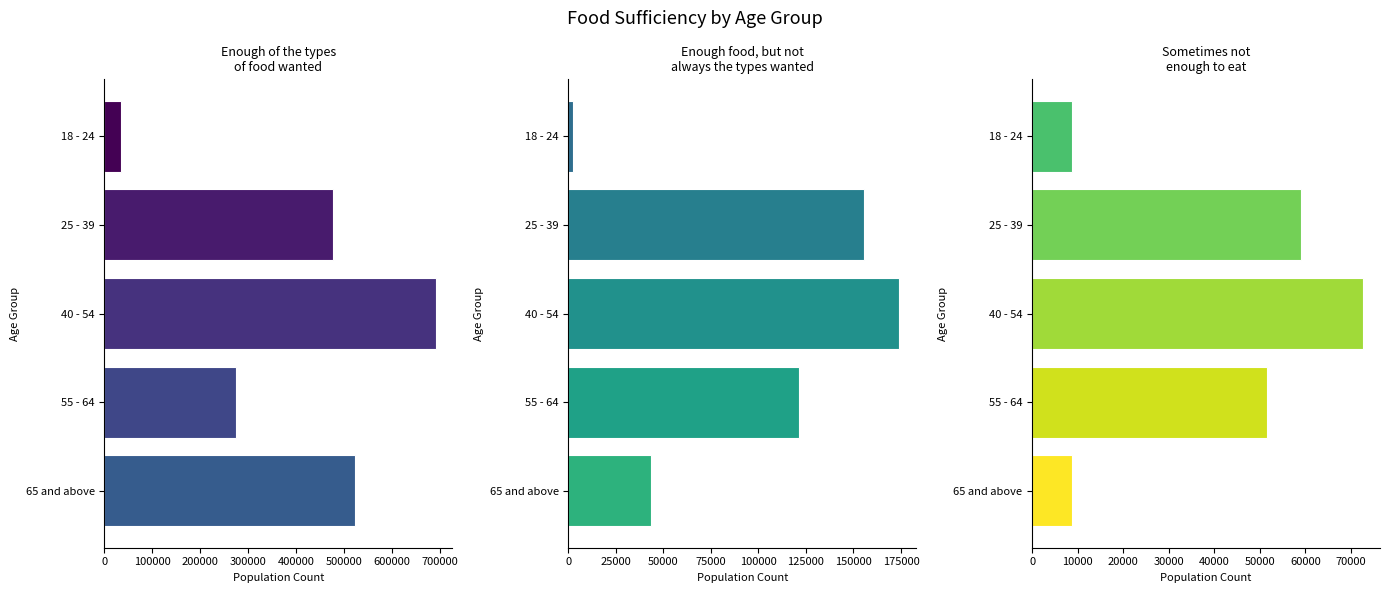

Is it true that Enough food, but not
always the types wanted equals 174195 at 40 - 54?

True